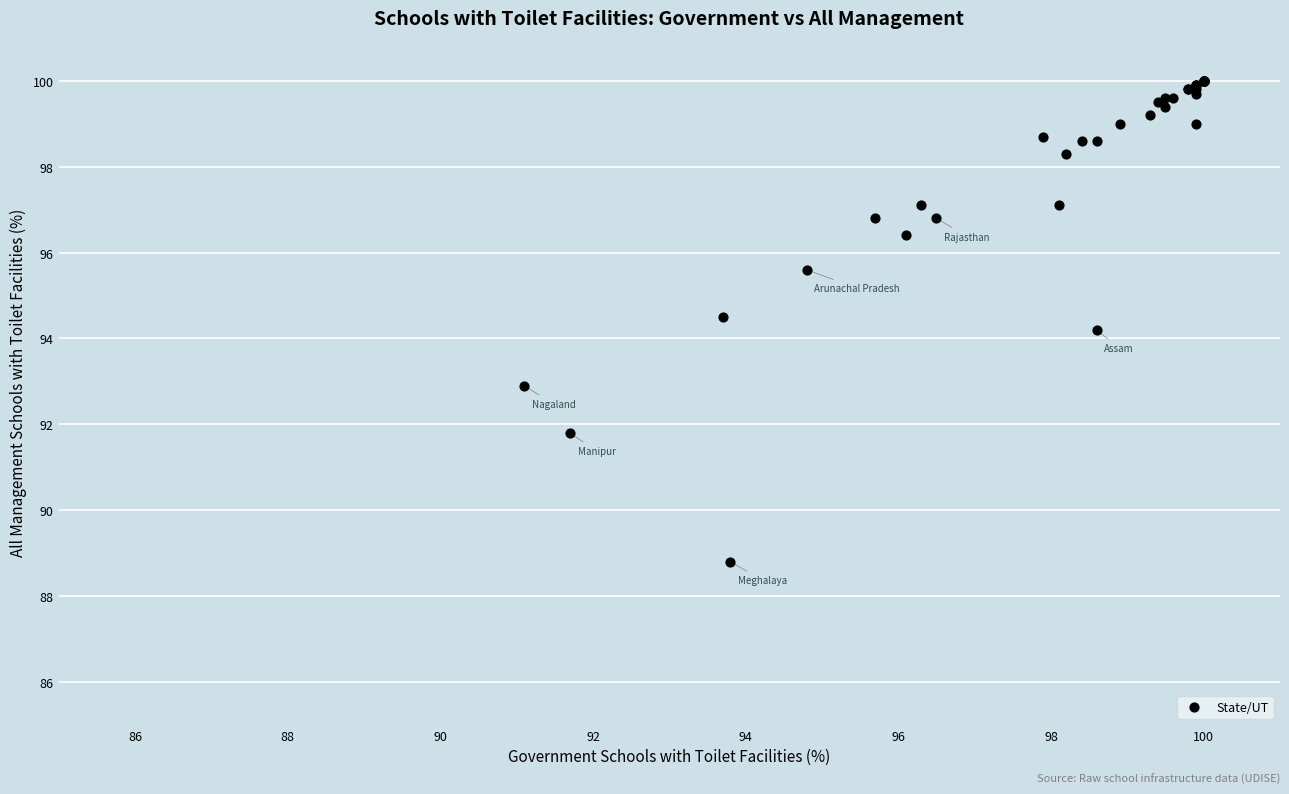

What Y value in the scatter plot is closest to 94?

94.2